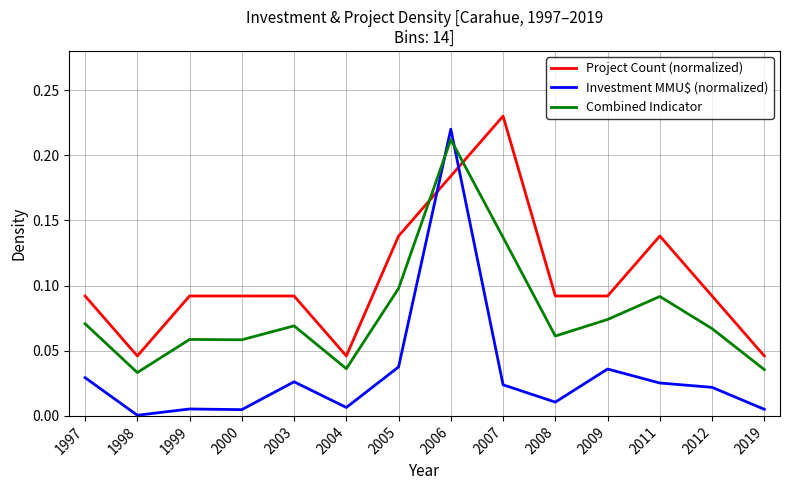

The value of Investment MMU$ (normalized) at 2009 is 0.0. True or false?

True